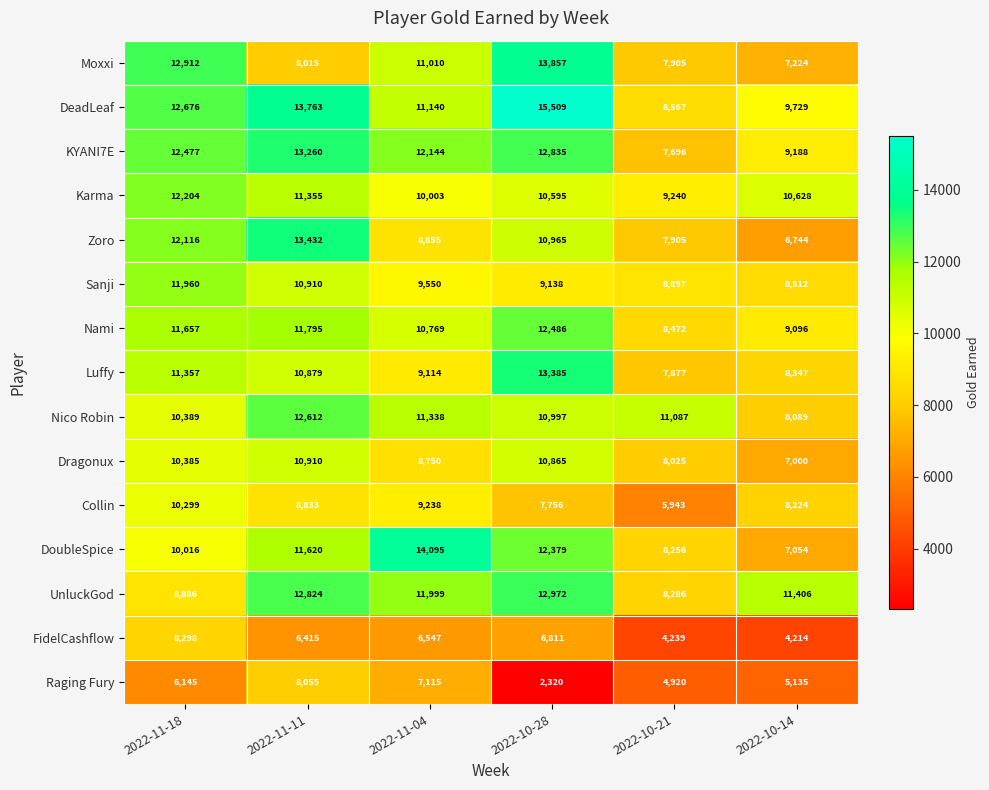

Which label corresponds to the smallest value in the chart?

2022-10-28